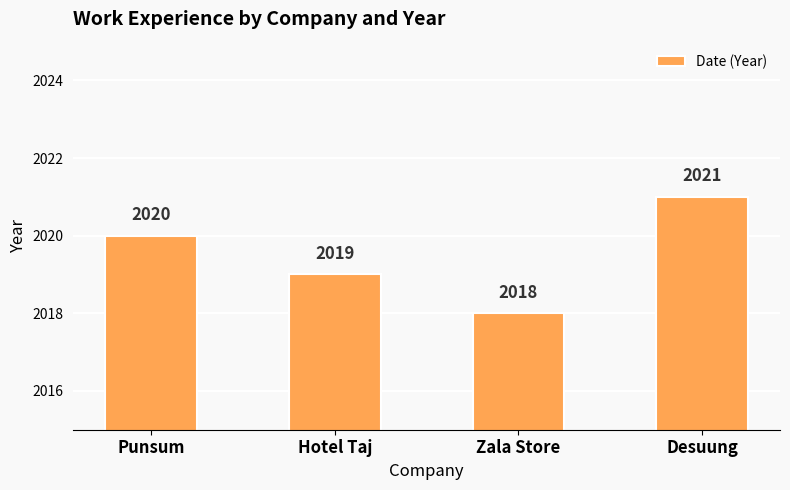

Which label corresponds to the largest value in the chart?

Desuung